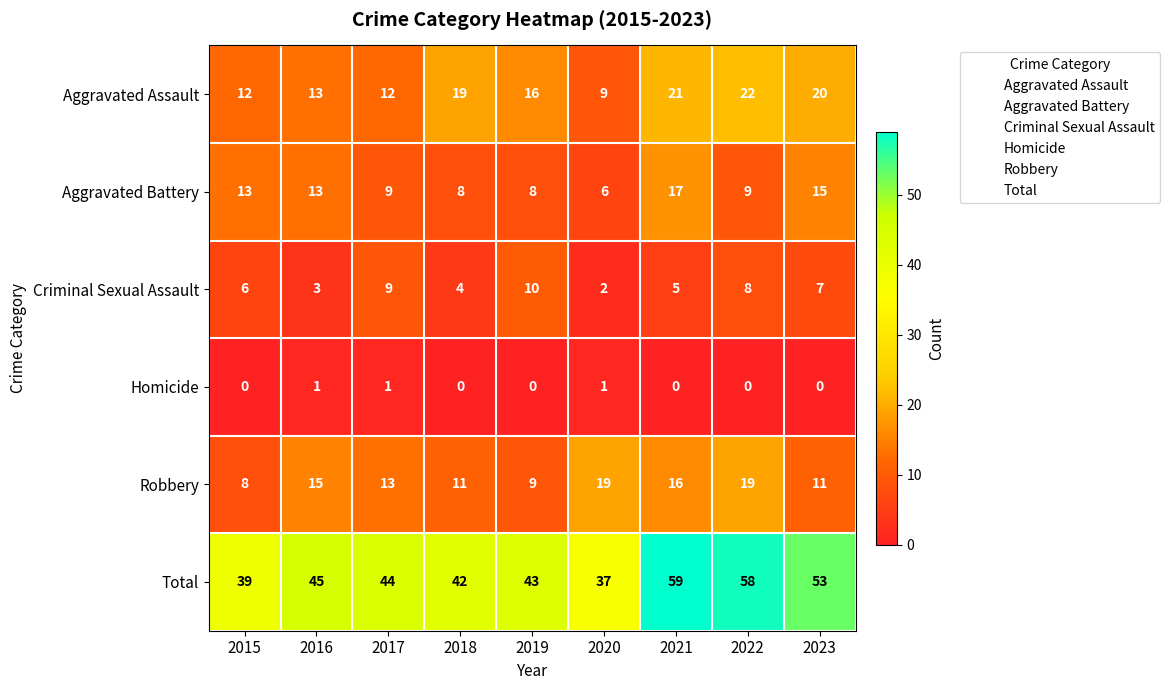

Is it true that Total equals 53 at 2023?

True